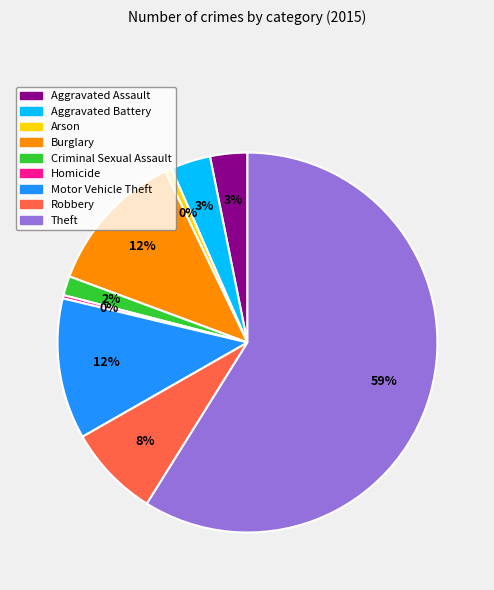

How many segments does this pie chart have?

9